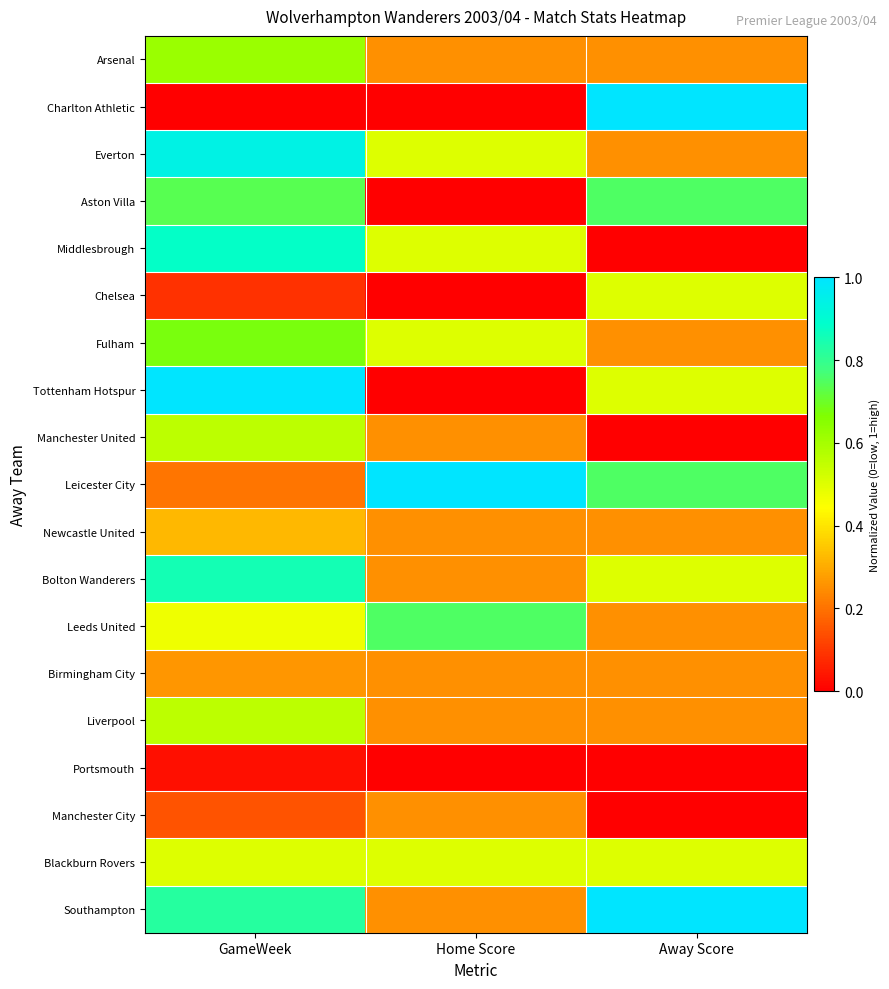

At which category is the sum across all series the highest?

GameWeek